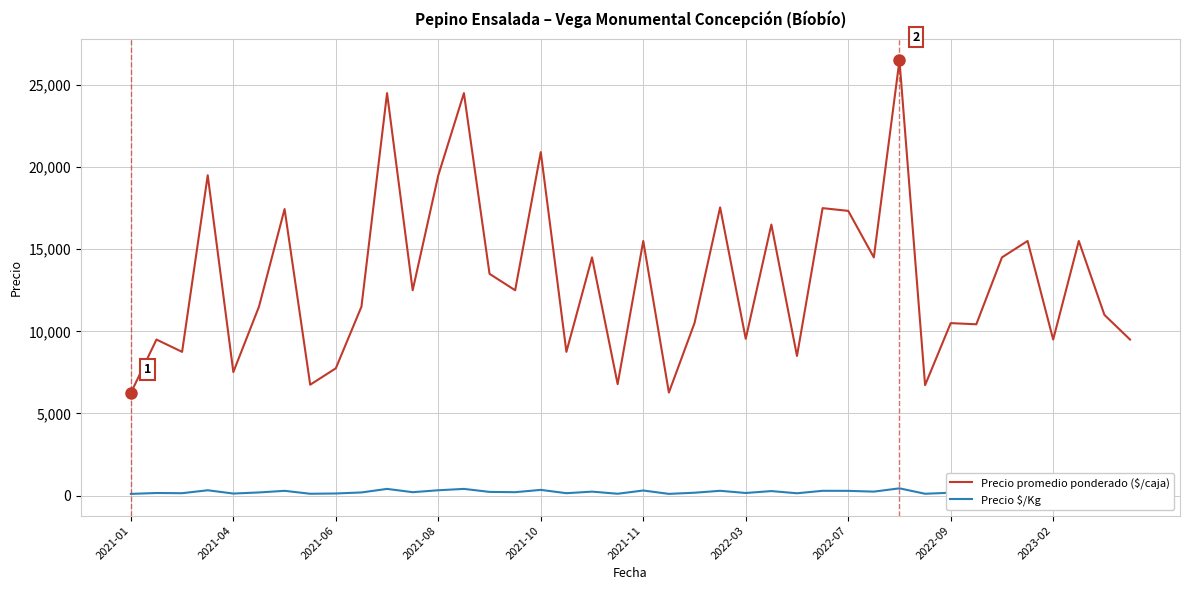

Which series has the largest range (max minus min)?

Precio promedio ponderado ($/caja)